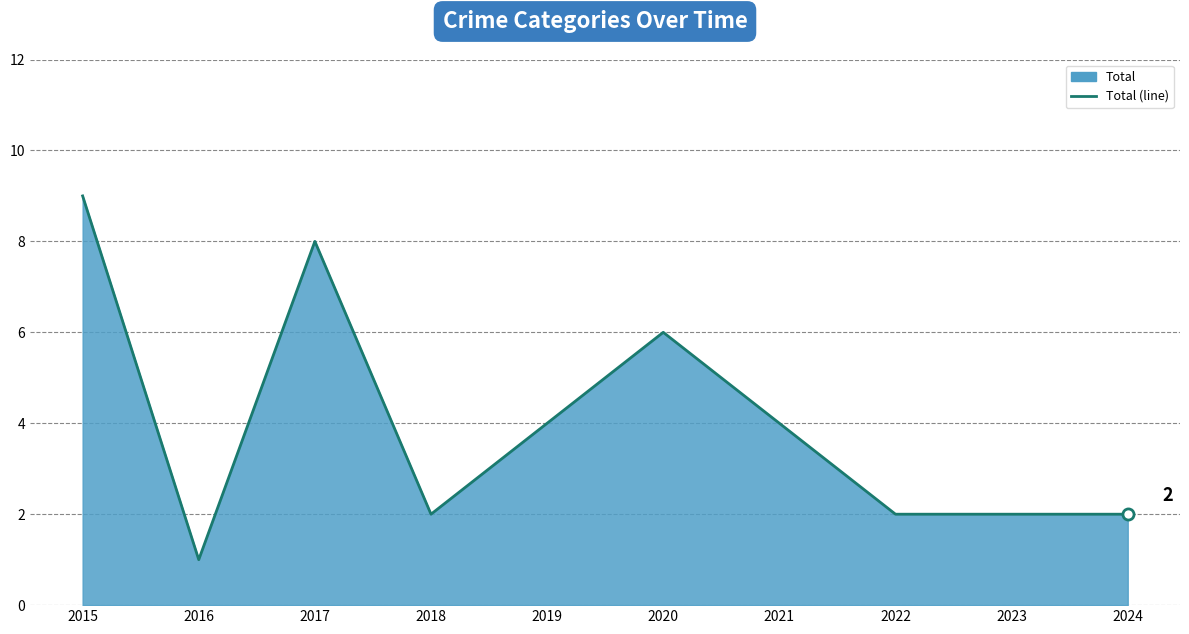

How many values exceed 4?

3